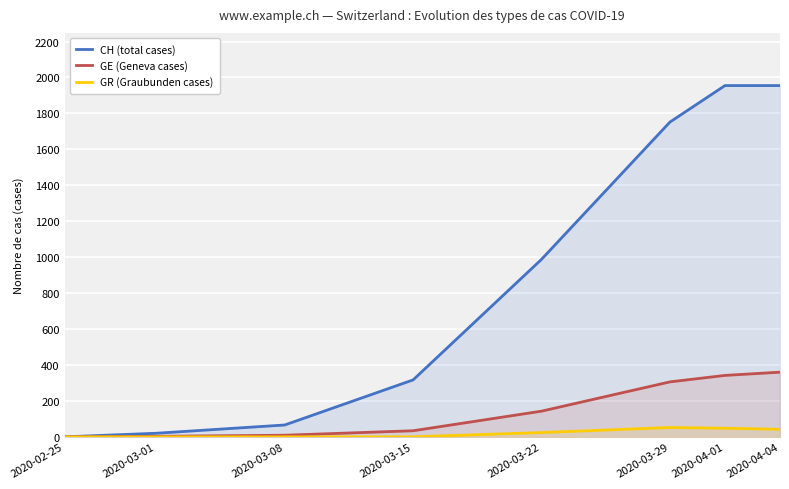

How many positive values does the GR (Graubunden cases) series have?

4